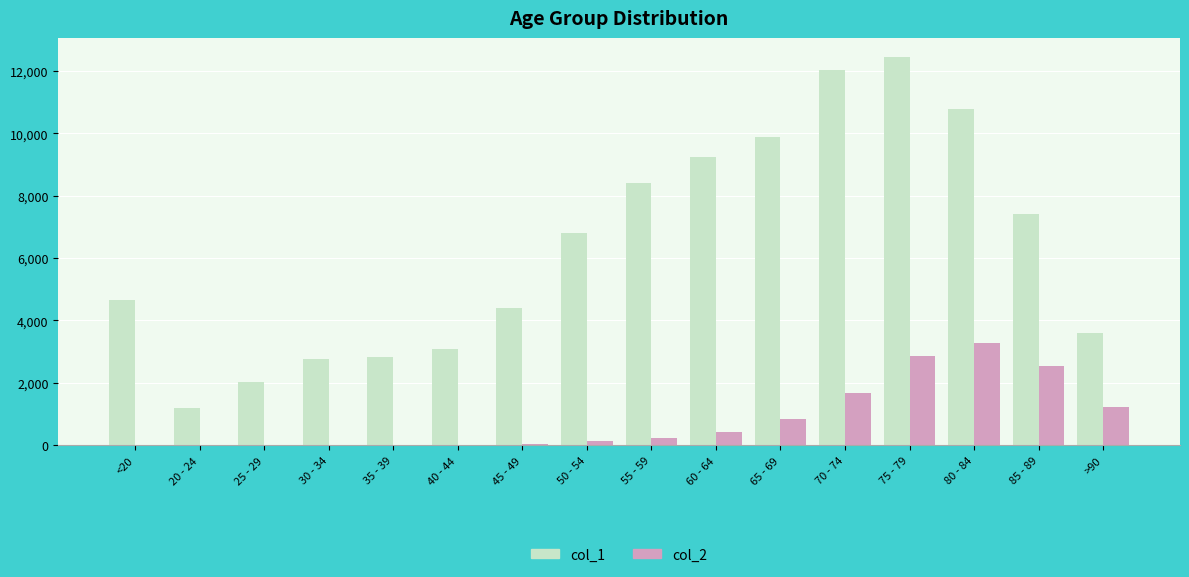

What is the maximum value shown in the chart?

12434